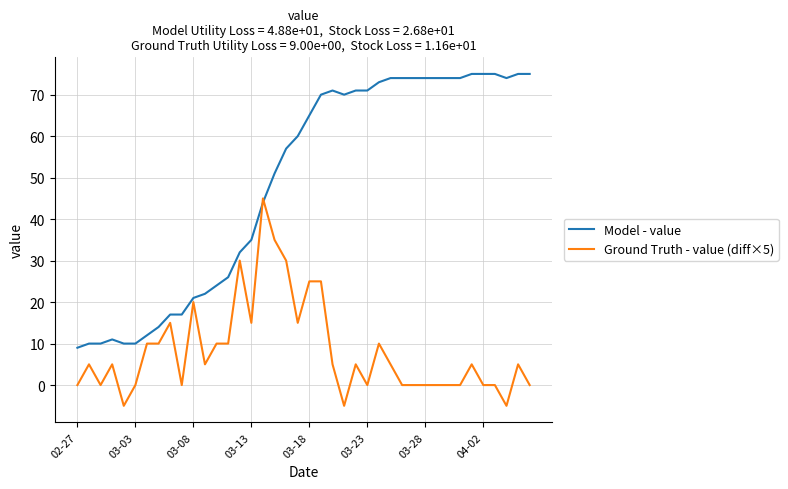

True or false: Model - value has more than 1 points higher than both neighbors.

True